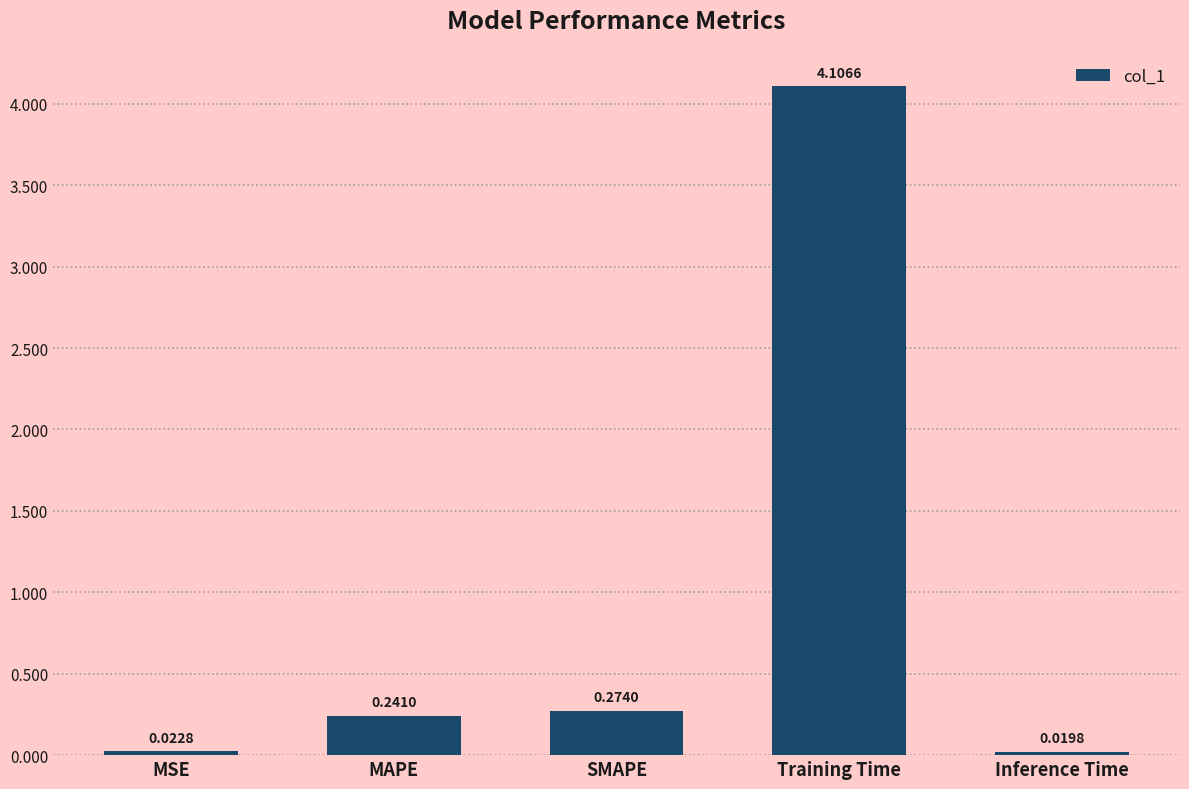

What is the sum of all values?

4.7